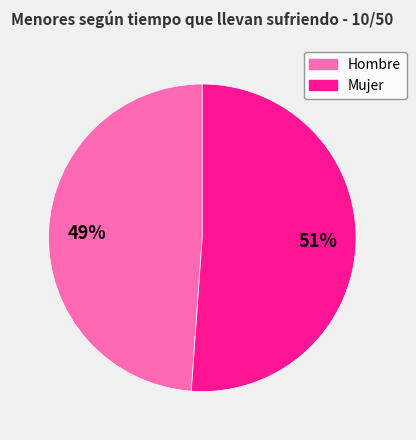

Which category has the smallest portion of the pie?

Hombre